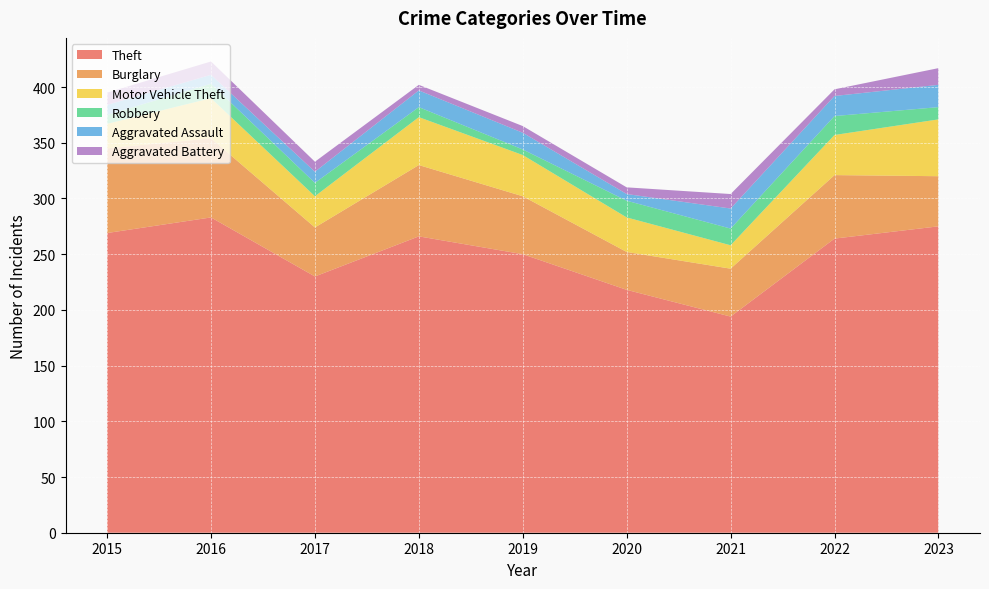

Reading left to right, list all the values displayed in this chart.

Theft: 2015=269	2016=283	2017=230	2018=266	2019=250	2020=218	2021=194	2022=264	2023=275
Burglary: 2015=76	2016=71	2017=44	2018=64	2019=52	2020=34	2021=43	2022=57	2023=45
Motor Vehicle Theft: 2015=22	2016=36	2017=28	2018=43	2019=37	2020=31	2021=21	2022=36	2023=51
Robbery: 2015=8	2016=13	2017=12	2018=9	2019=5	2020=15	2021=15	2022=17	2023=11
Aggravated Assault: 2015=9	2016=8	2017=10	2018=15	2019=15	2020=6	2021=18	2022=18	2023=20
Aggravated Battery: 2015=11	2016=12	2017=9	2018=5	2019=6	2020=6	2021=13	2022=6	2023=15